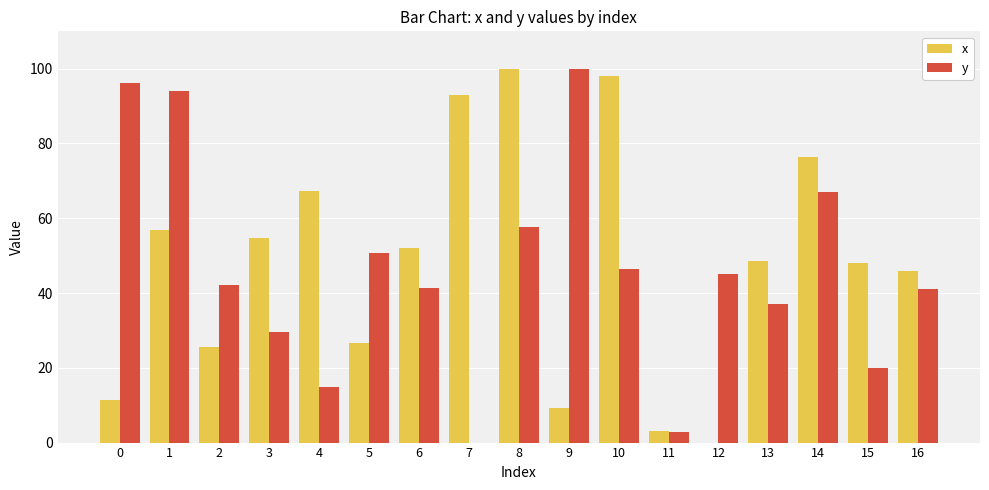

Are the bars horizontal?

No